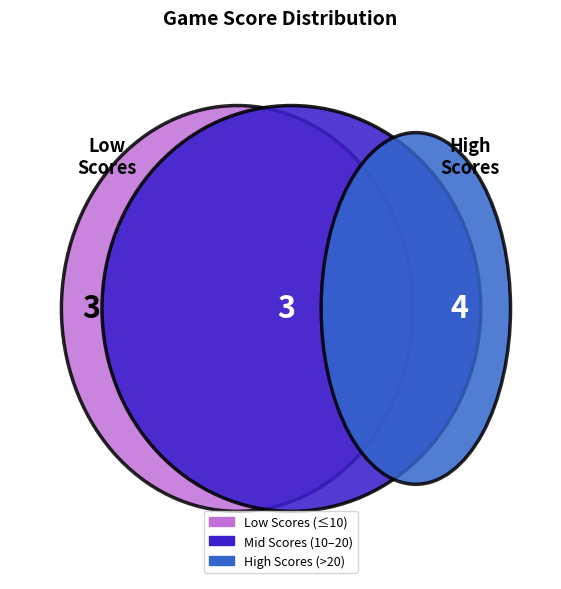

To the nearest percent, what is the difference between the largest and smallest slice percentages?

14%